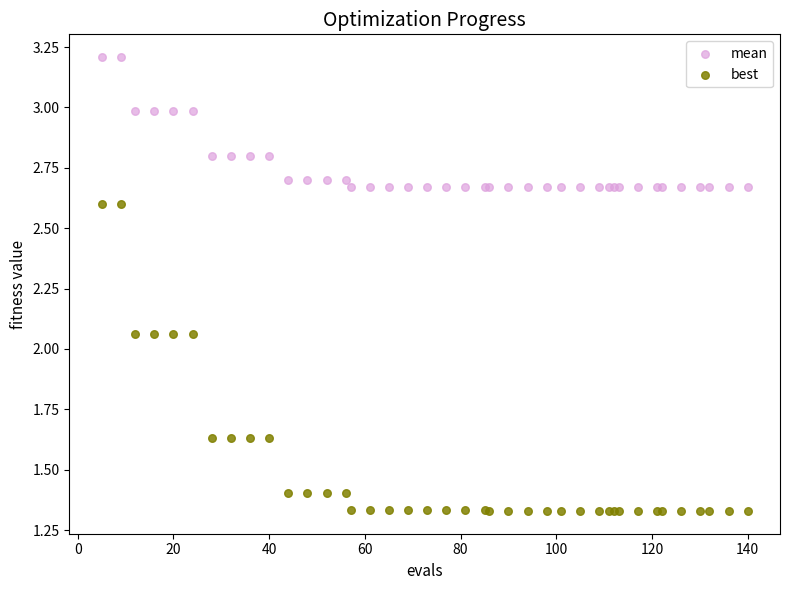

Which series has the widest spread of Y values?

best